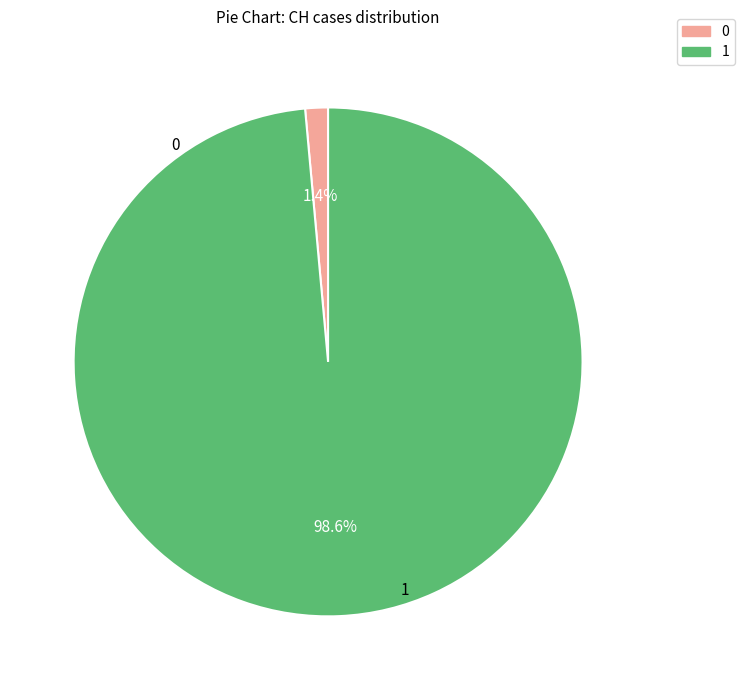

Does any single category account for the majority?

Yes